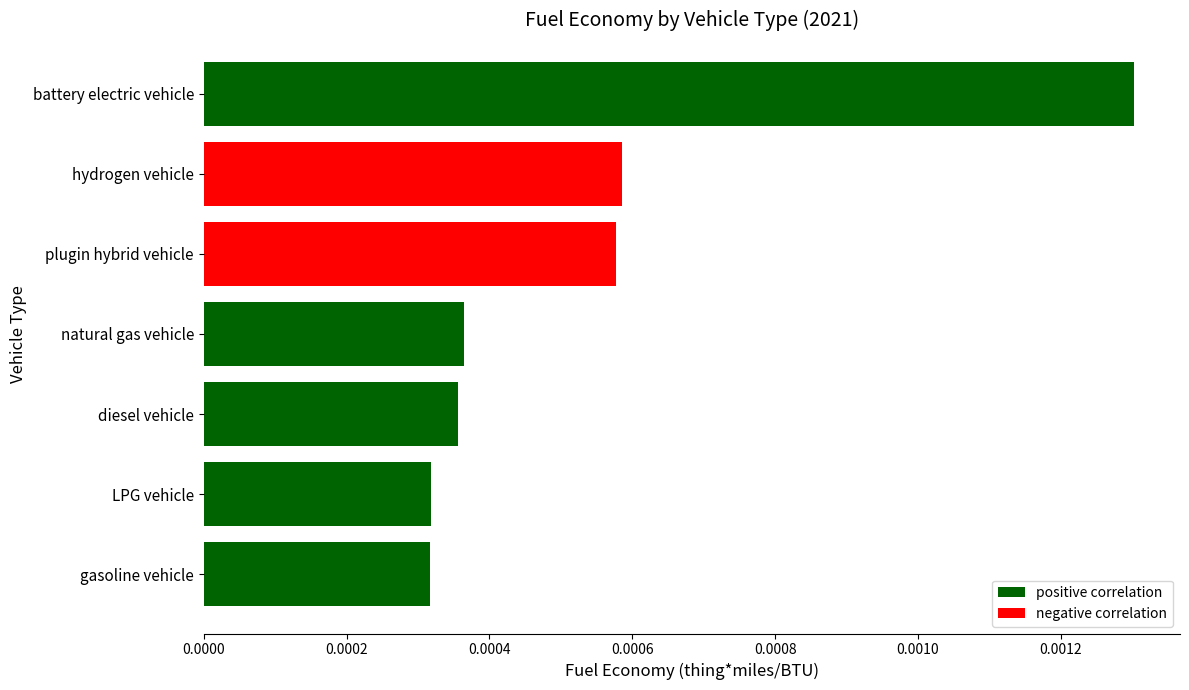

Between battery electric vehicle and hydrogen vehicle, which is larger?

battery electric vehicle